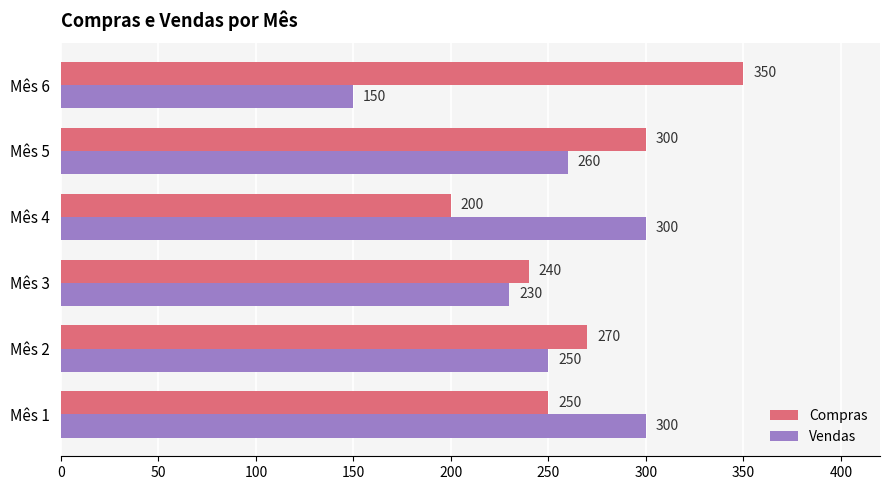

Count the number of data series in this chart.

2